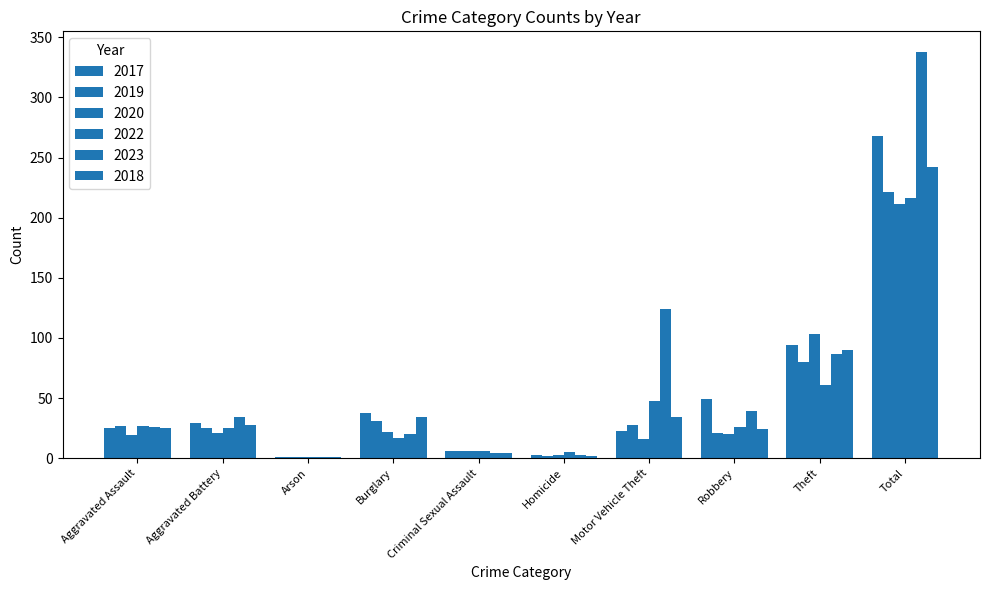

Count the number of categories in the chart.

10